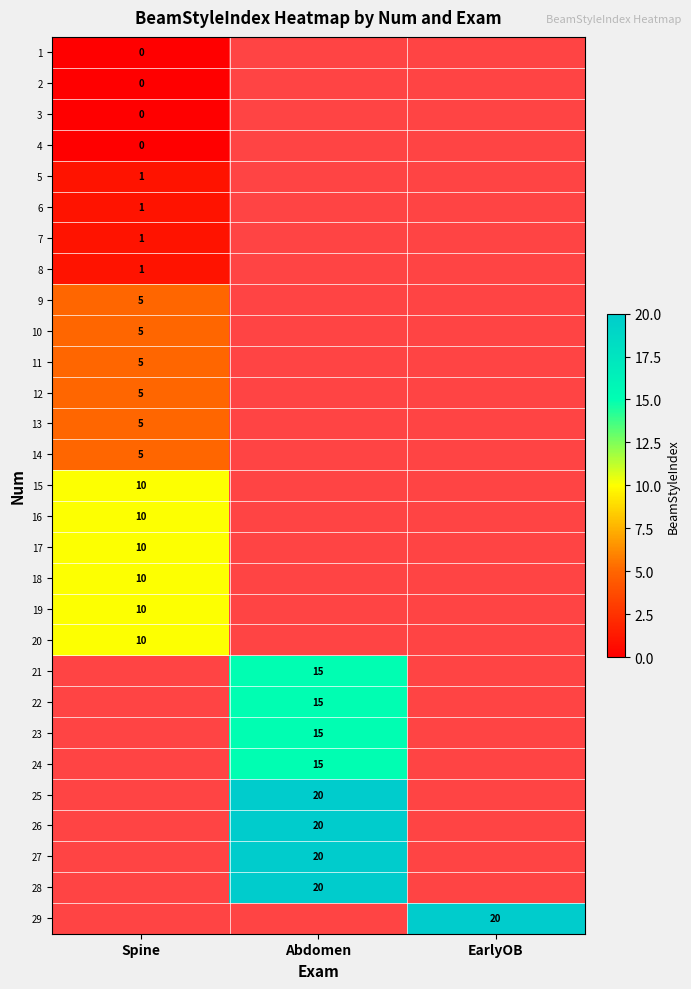

The value of 29 at EarlyOB is 20. True or false?

True